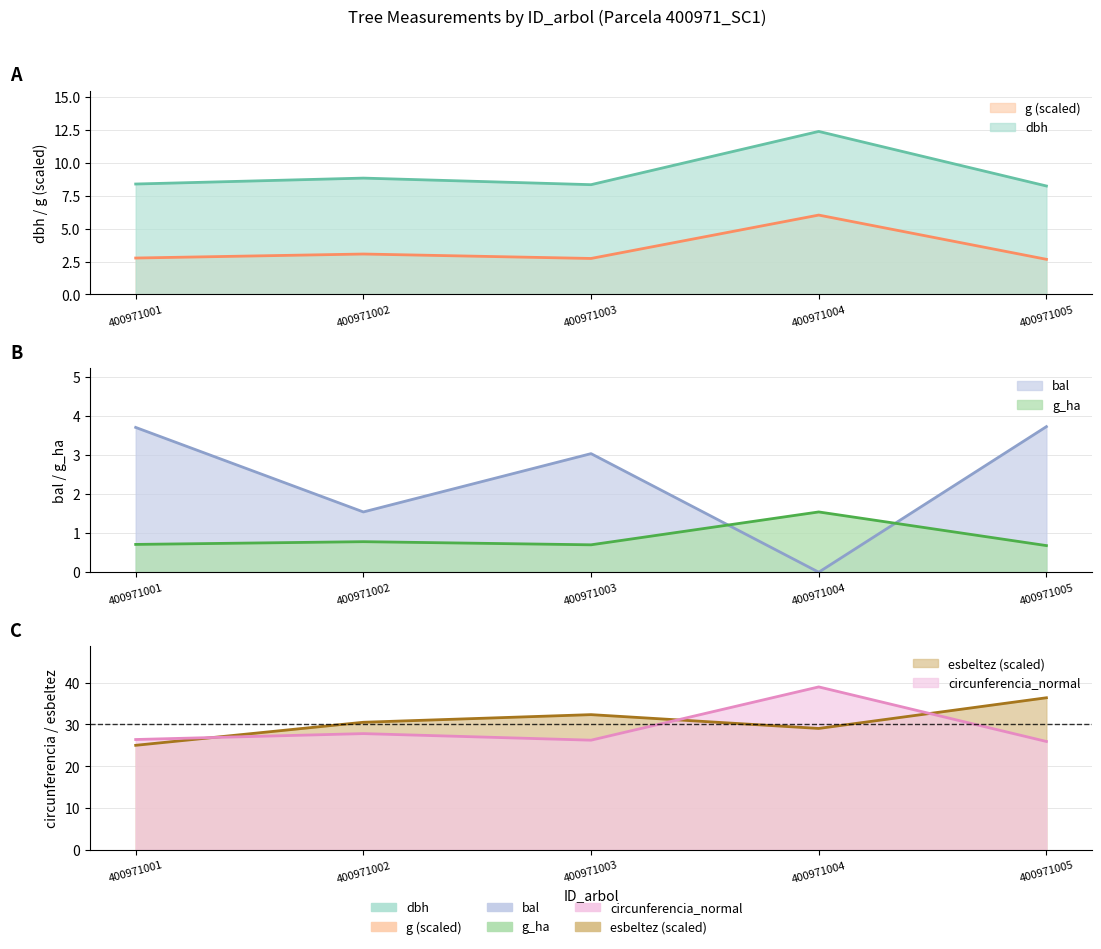

What is the sum of all g_ha values?

4.4